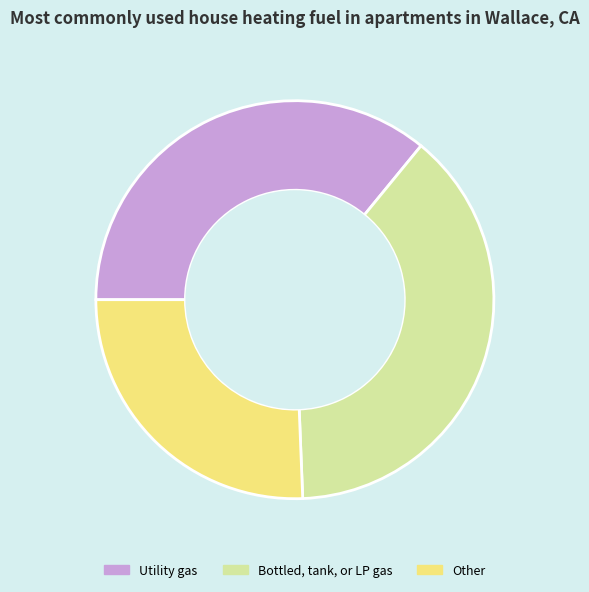

Between Bottled, tank, or LP gas and Utility gas, which is larger?

Bottled, tank, or LP gas